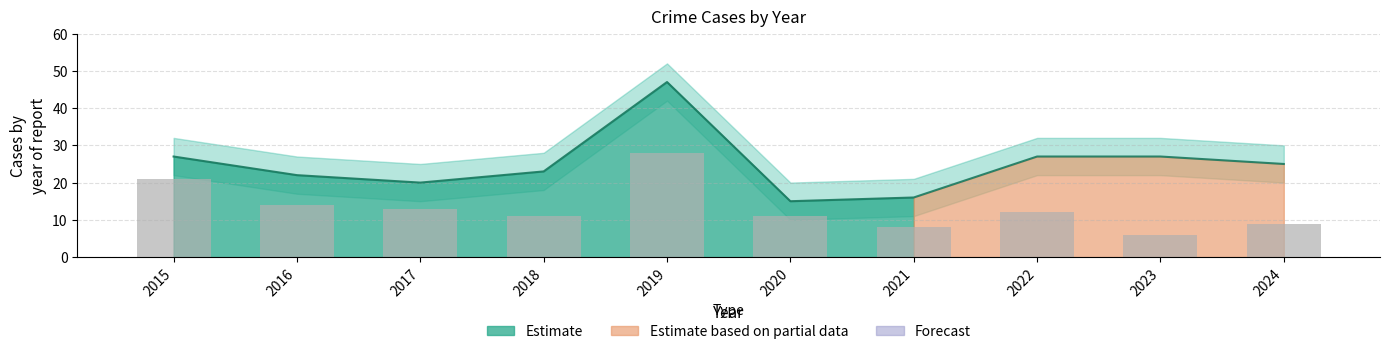

Between 2016 and 2024, which is larger?

2016